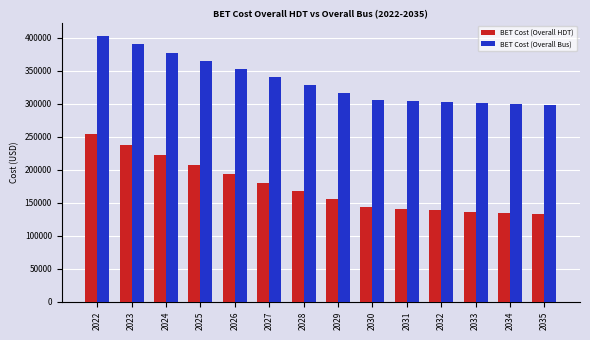

What is the total value across all series at 2035?

430777.5